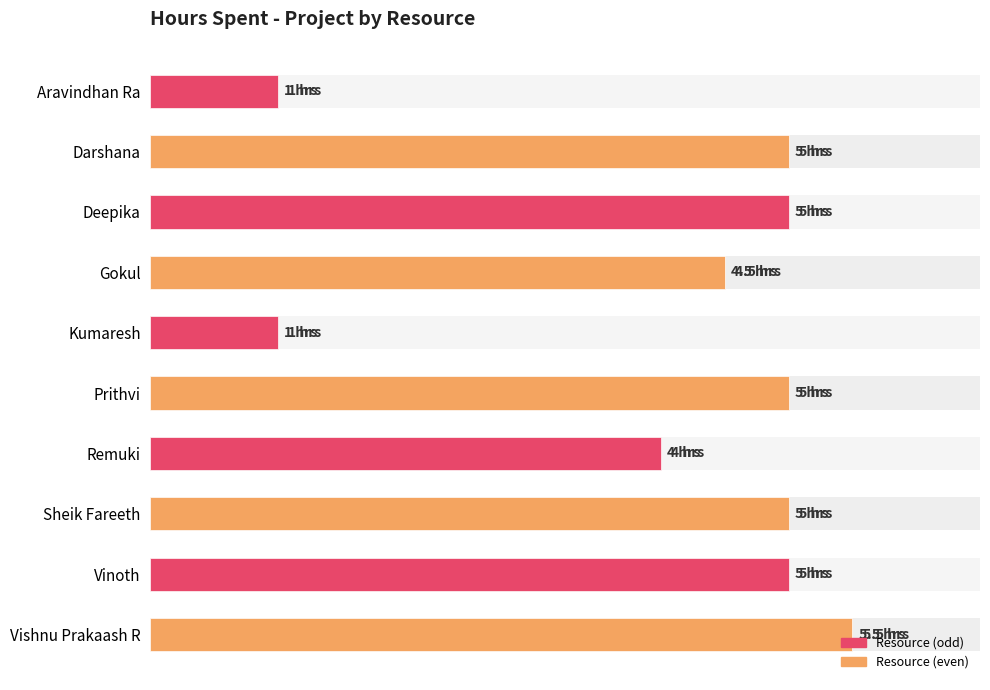

What is the value of the 9th bar from the left?

5.0